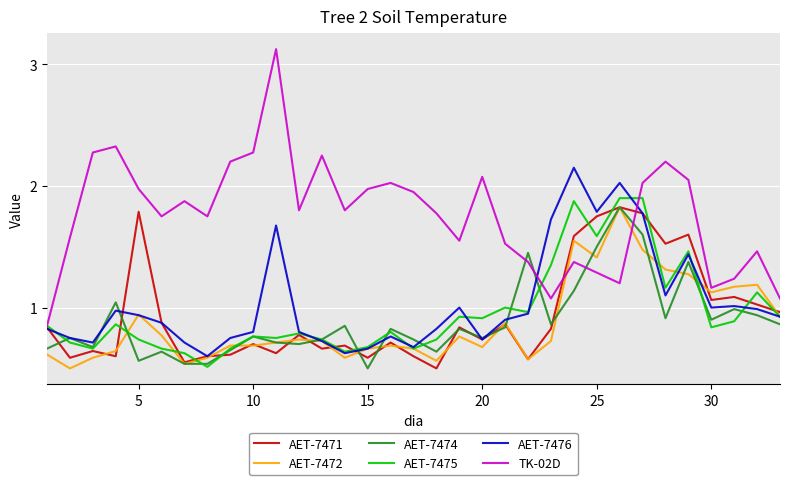

True or false: TK-02D has more than 0 points higher than both neighbors.

True